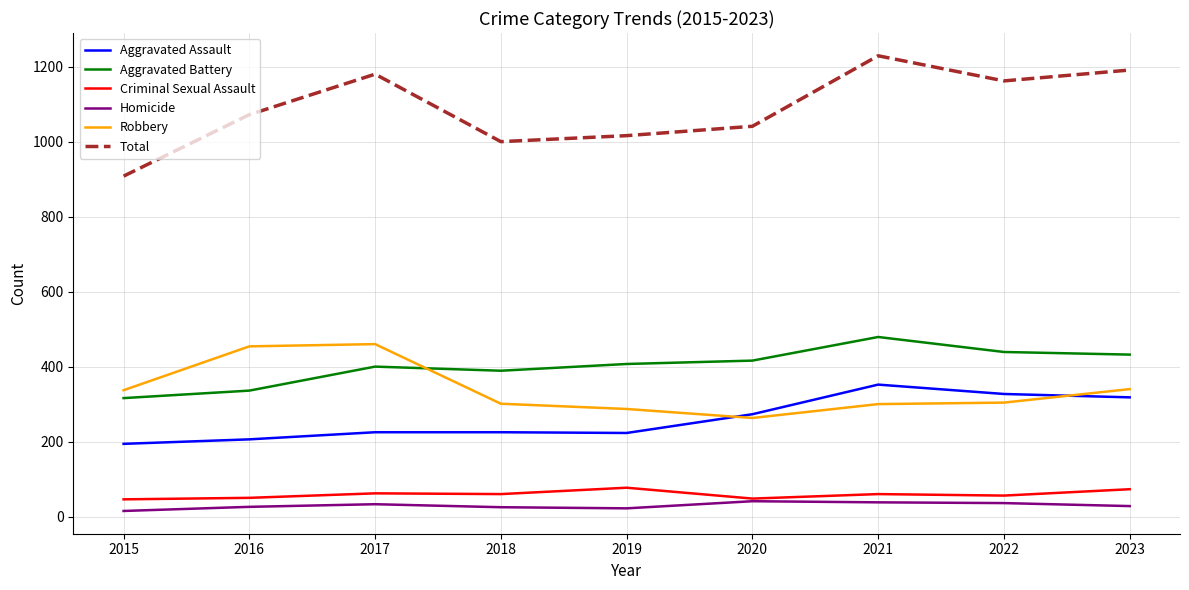

At how many categories does at least one series exceed 258?

9